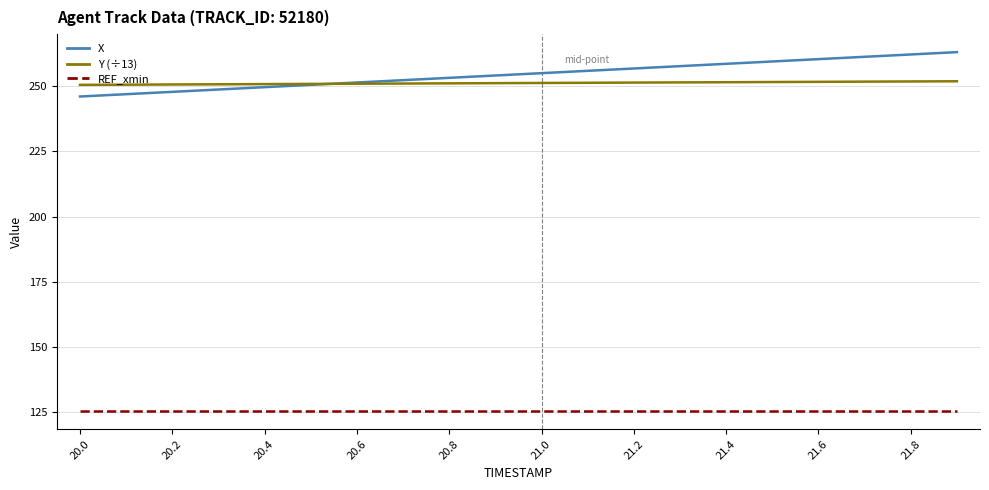

What is the average value of the Y (÷13) series?

251.2